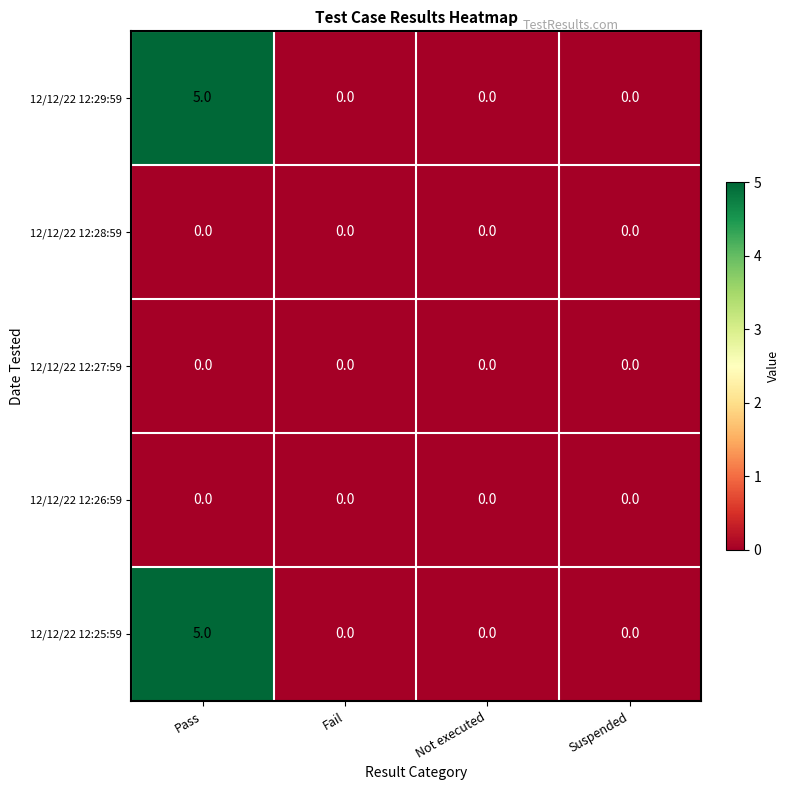

Is it true that 12/12/22 12:27:59 equals 0 at Not executed?

True